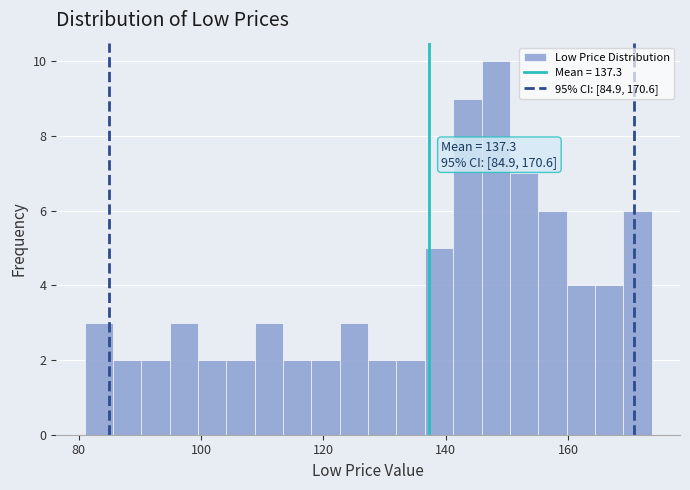

Around what value on the x-axis is the tallest bar? Give the approximate position of its centre, as read against the axis.

148